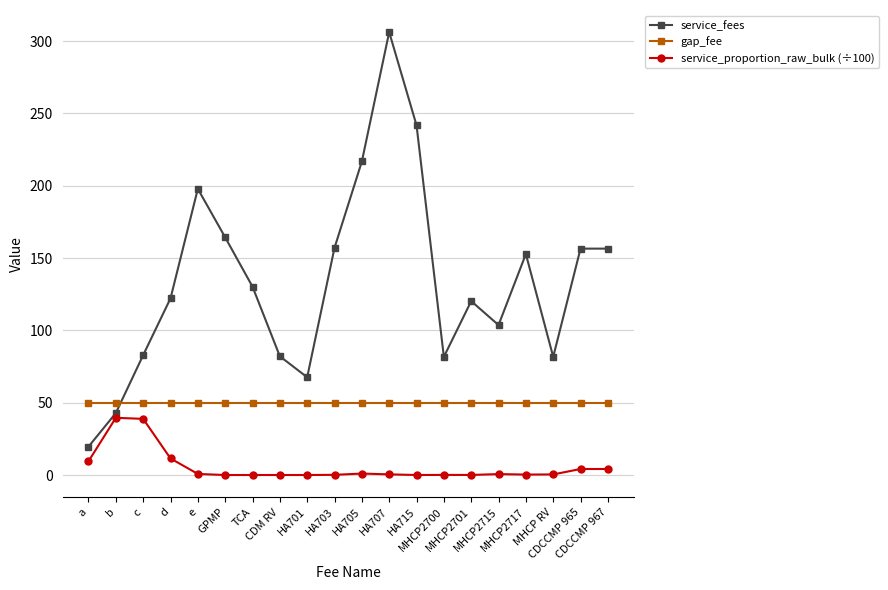

Between HA715 and MHCP2717, which series saw the biggest shift?

service_fees